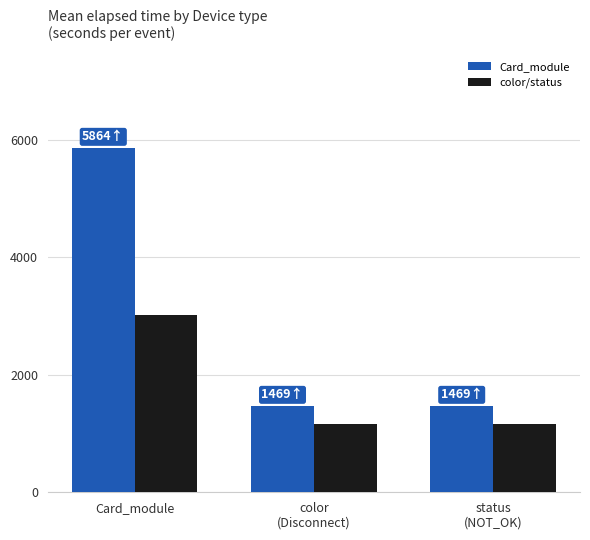

What is the difference between the highest and lowest values at Card_module?

2849